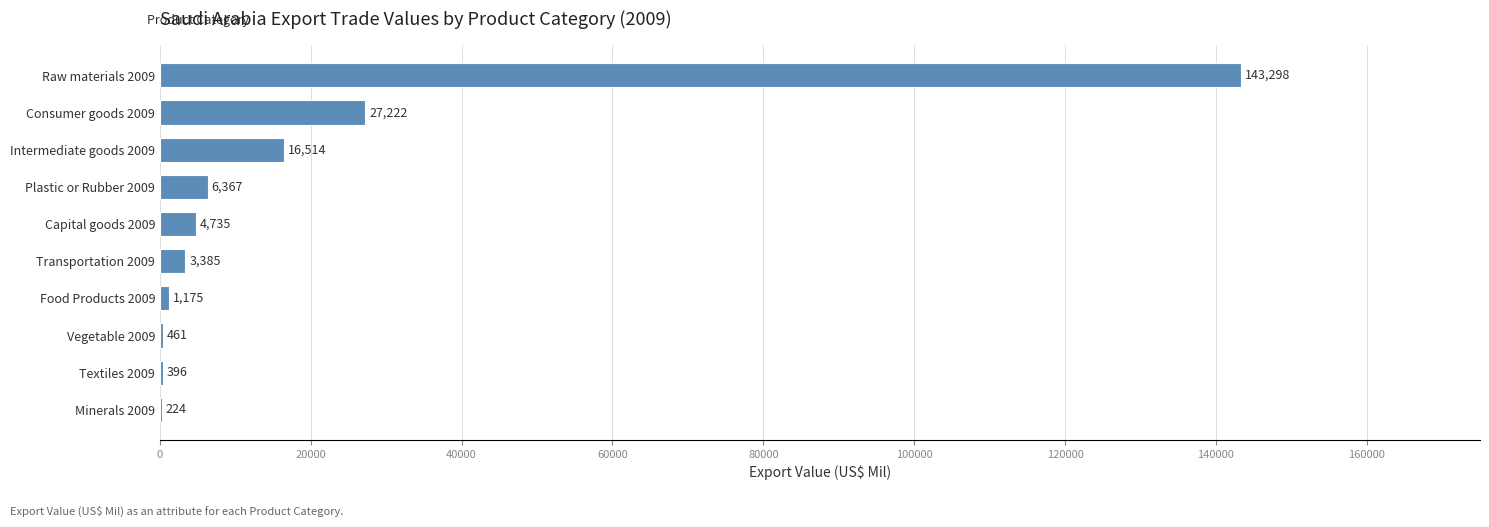

The value at Food Products 2009 is 1175.5. True or false?

True